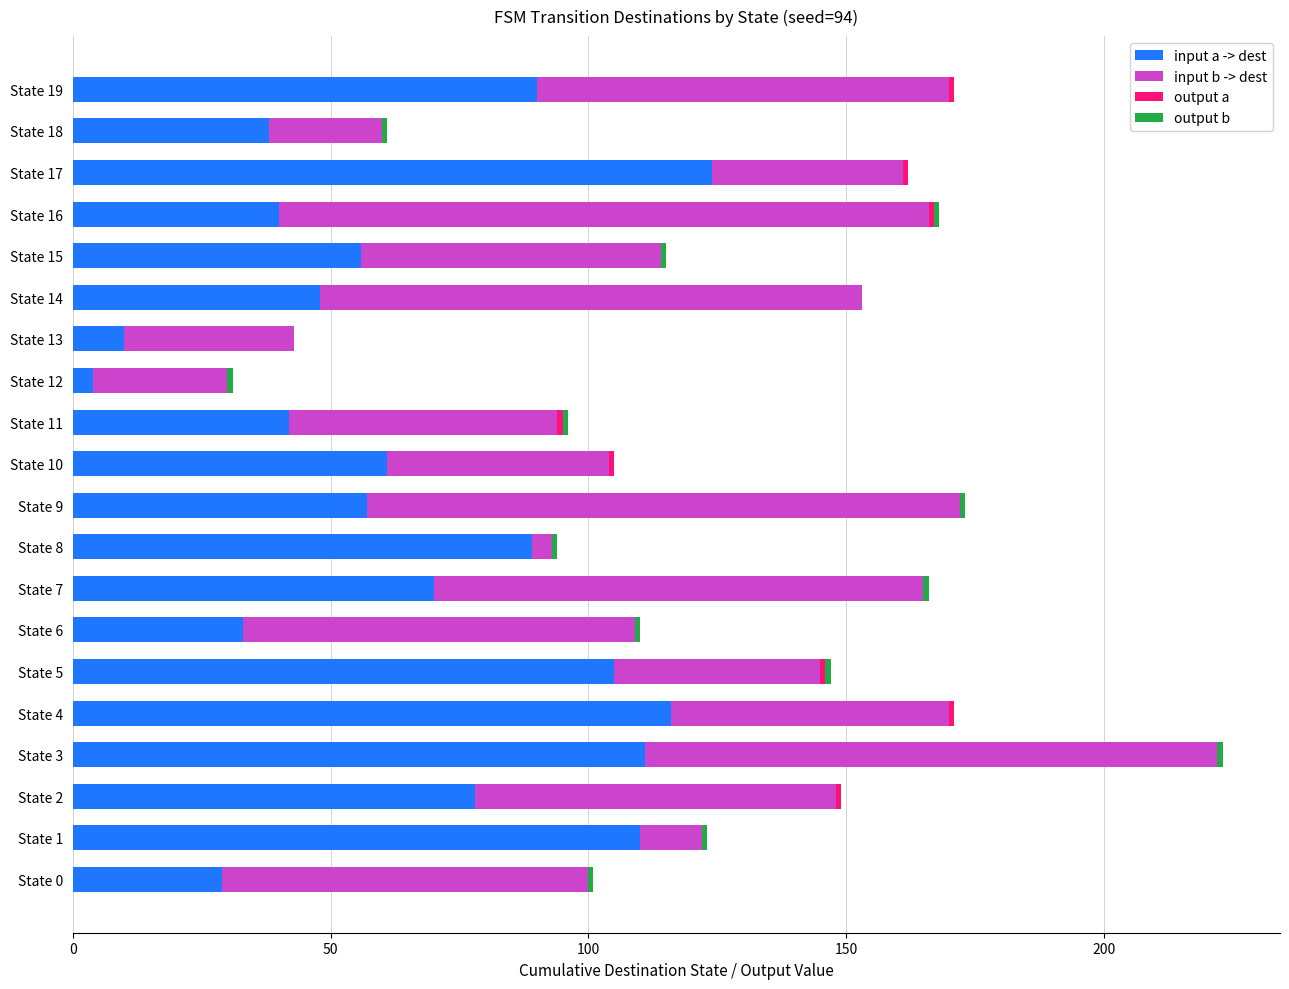

At which category is the sum across all series the highest?

State 3